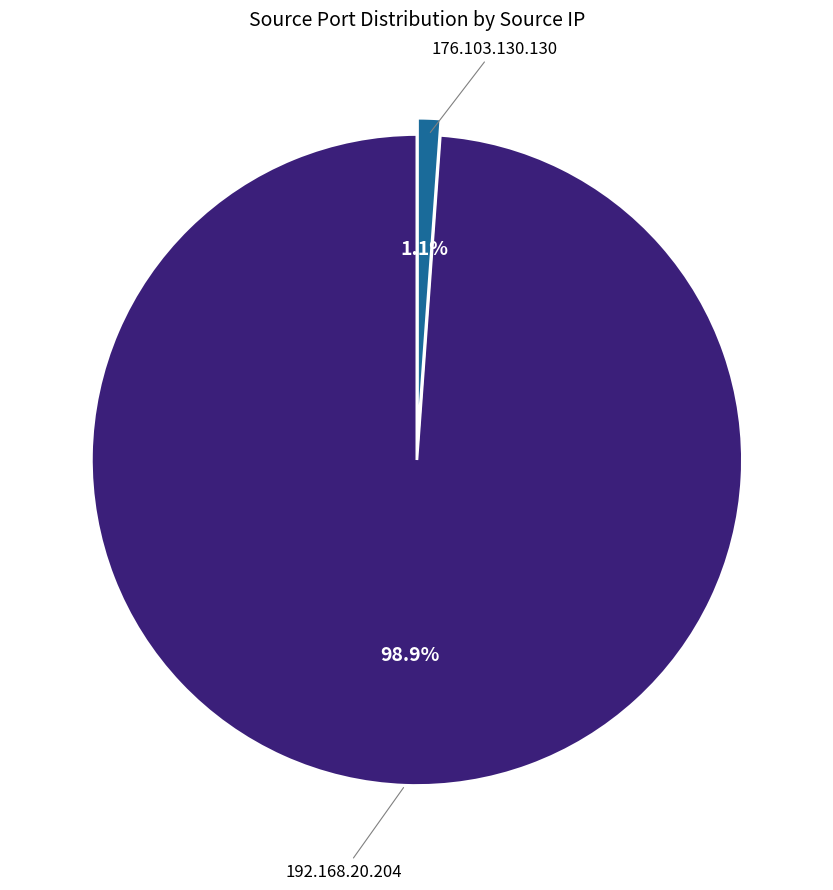

Is the sum of 176.103.130.130 and 192.168.20.204 greater than half?

Yes